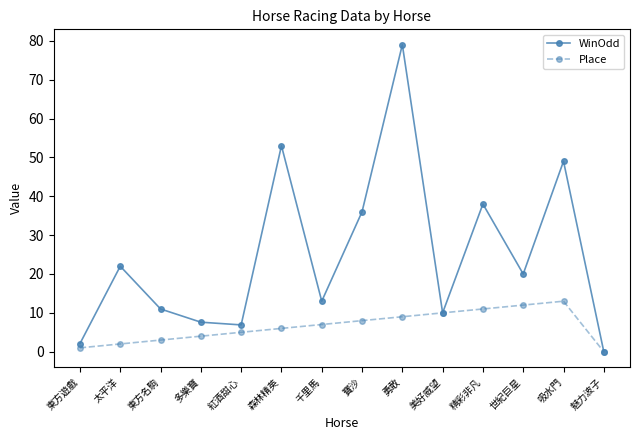

Does the chart display data point markers on the line(s)?

Yes